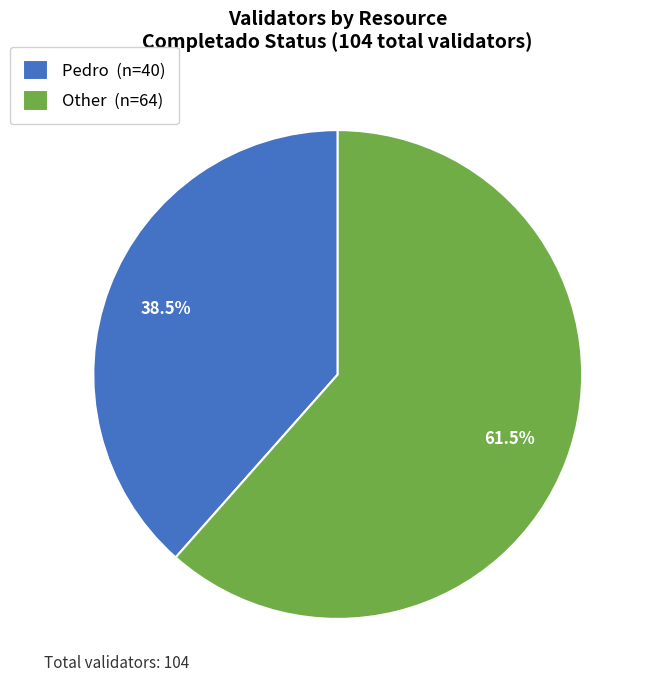

What is the smallest slice in the pie chart?

Pedro